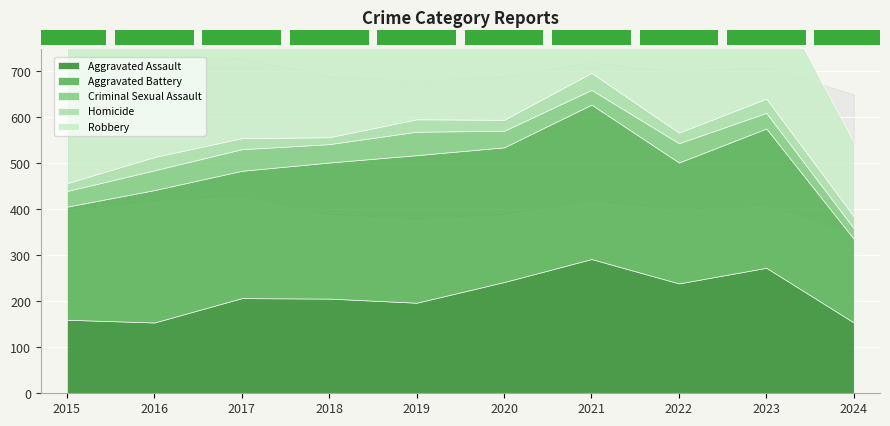

Which series has the widest spread of values?

Robbery